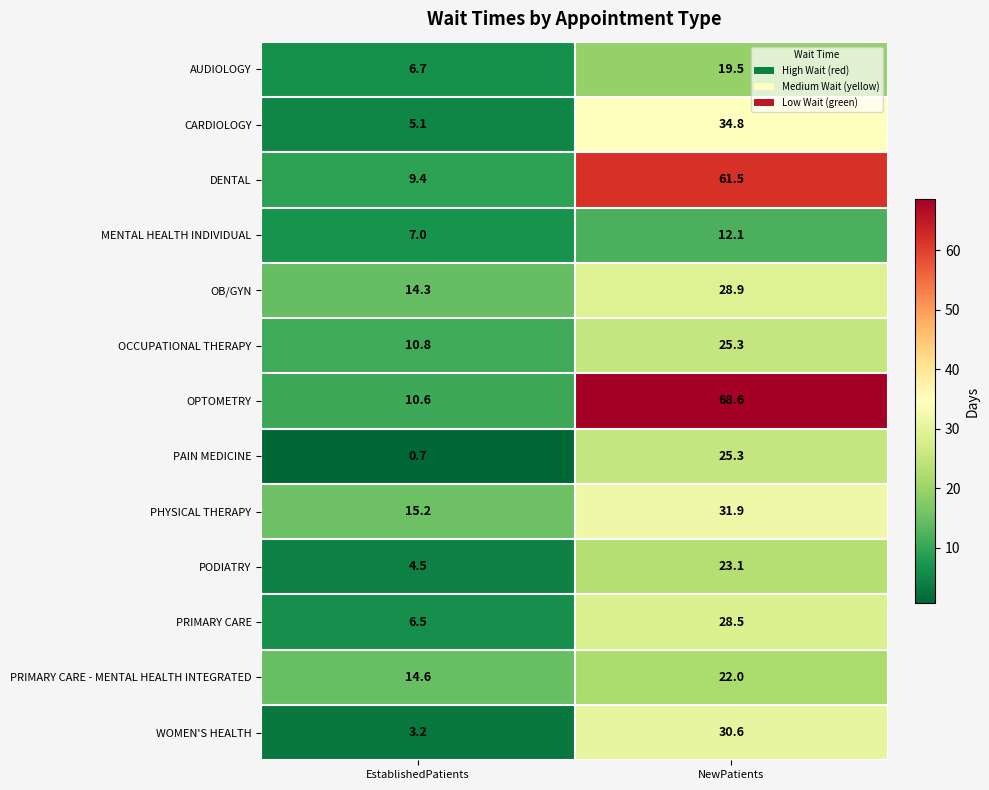

Where is OPTOMETRY nearest to the value 39?

EstablishedPatients